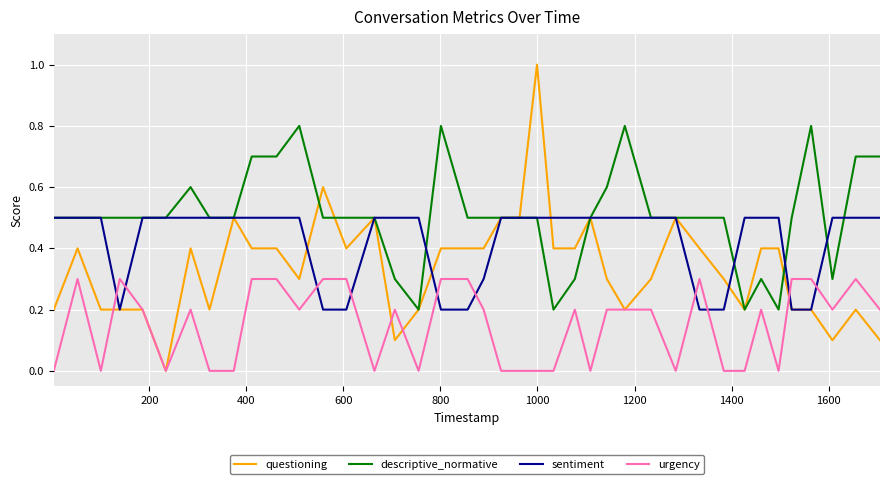

What are all the series names shown in the legend?

questioning, descriptive_normative, sentiment, urgency